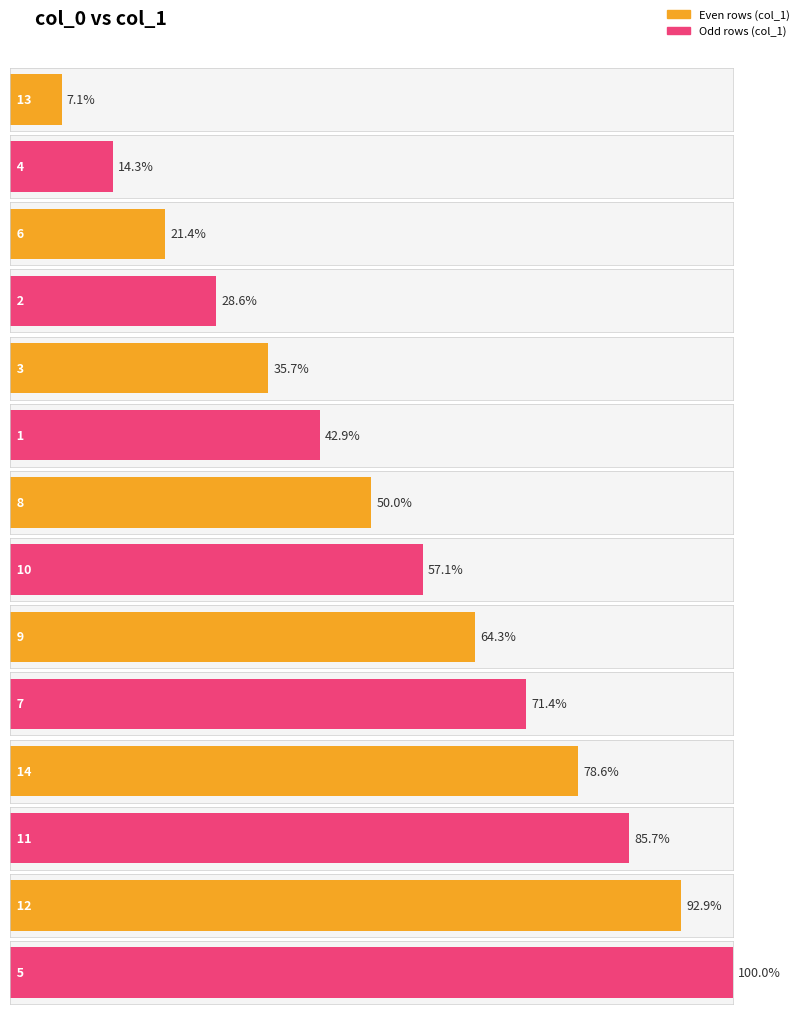

Rank the categories by value from highest to lowest.

5, 12, 11, 14, 7, 9, 10, 8, 1, 3, 2, 6, 4, 13